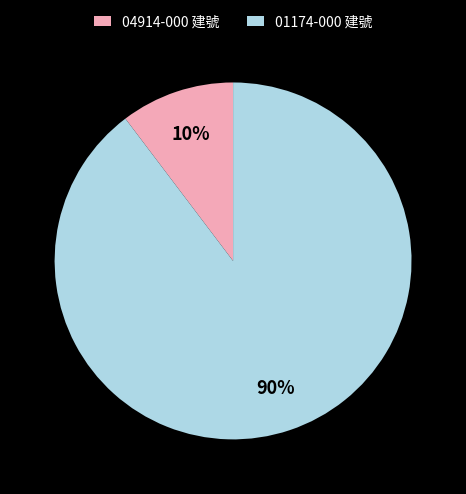

To the nearest percent, what is the average slice percentage?

50%